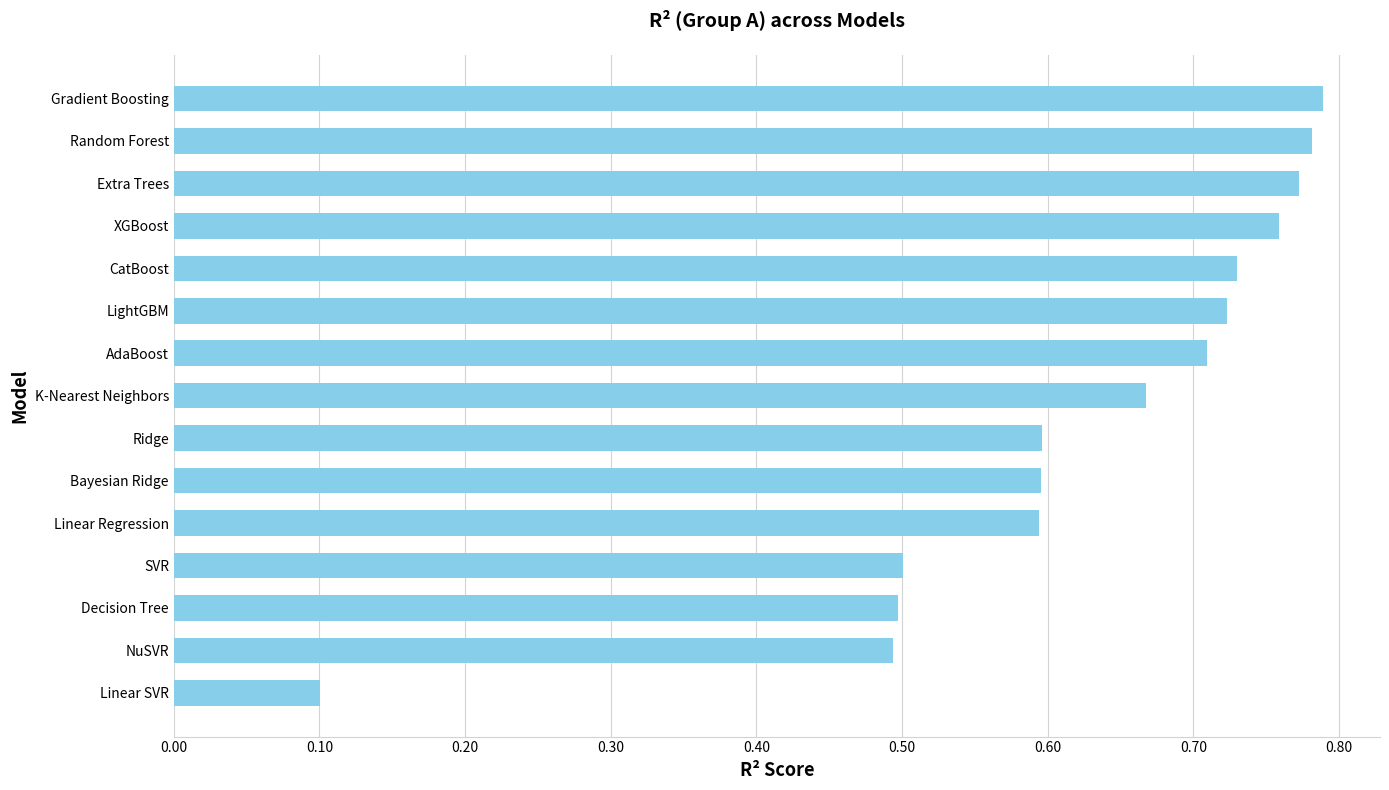

What is the change in value from SVR to Random Forest?

+0.3